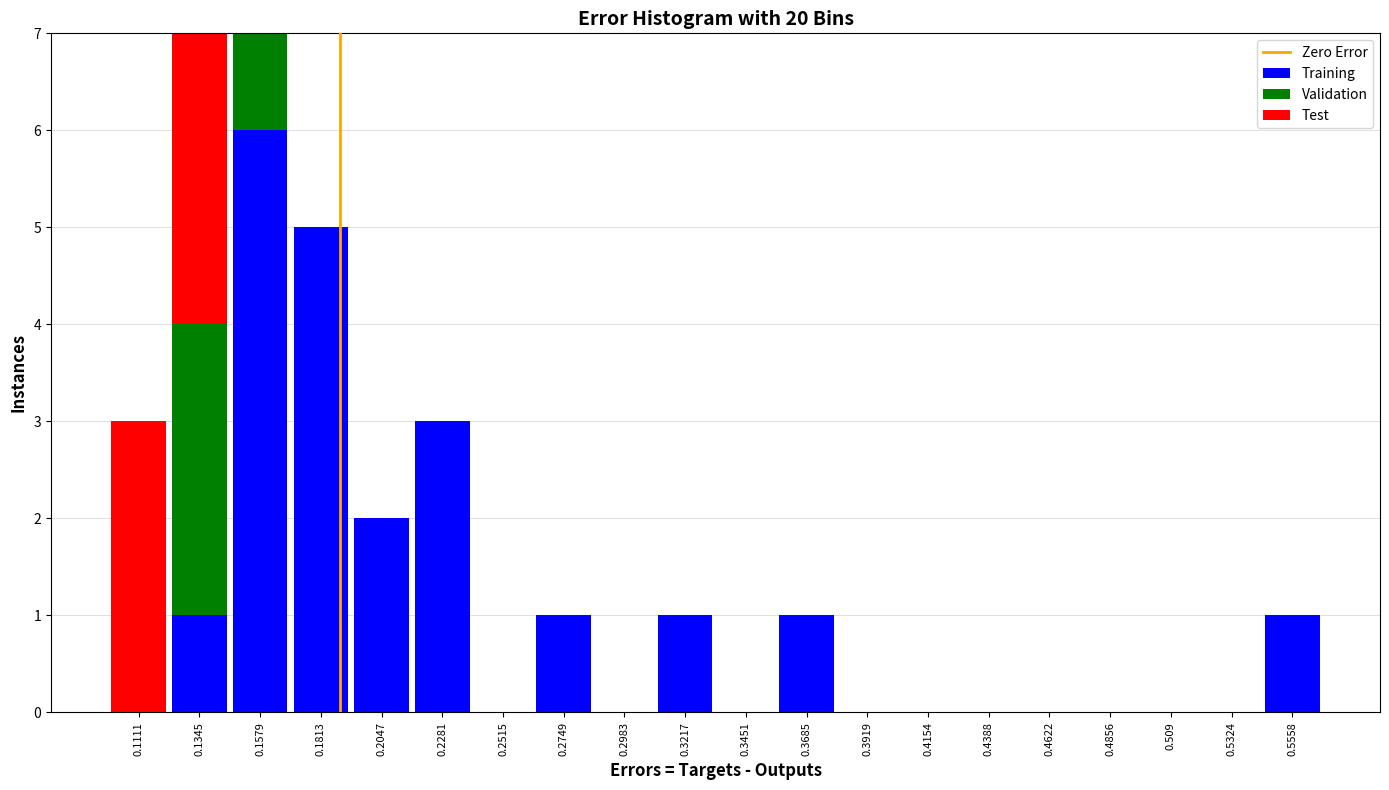

Reading left to right, transcribe this chart: for each stacked bar, give the range it covers on the x-axis and its total height. Neither the bar edges nor the heights are printed on the chart, so give them approximately, as read against the axes.

0.100 to 0.125: 3
0.125 to 0.145: 7
0.145 to 0.170: 7
0.170 to 0.195: 5
0.195 to 0.215: 2
0.215 to 0.240: 3
0.240 to 0.265: 0
0.265 to 0.285: 1
0.285 to 0.310: 0
0.310 to 0.335: 1
0.335 to 0.355: 0
0.355 to 0.380: 1
0.380 to 0.405: 0
0.405 to 0.425: 0
0.425 to 0.450: 0
0.450 to 0.475: 0
0.475 to 0.495: 0
0.495 to 0.520: 0
0.520 to 0.545: 0
0.545 to 0.565: 1